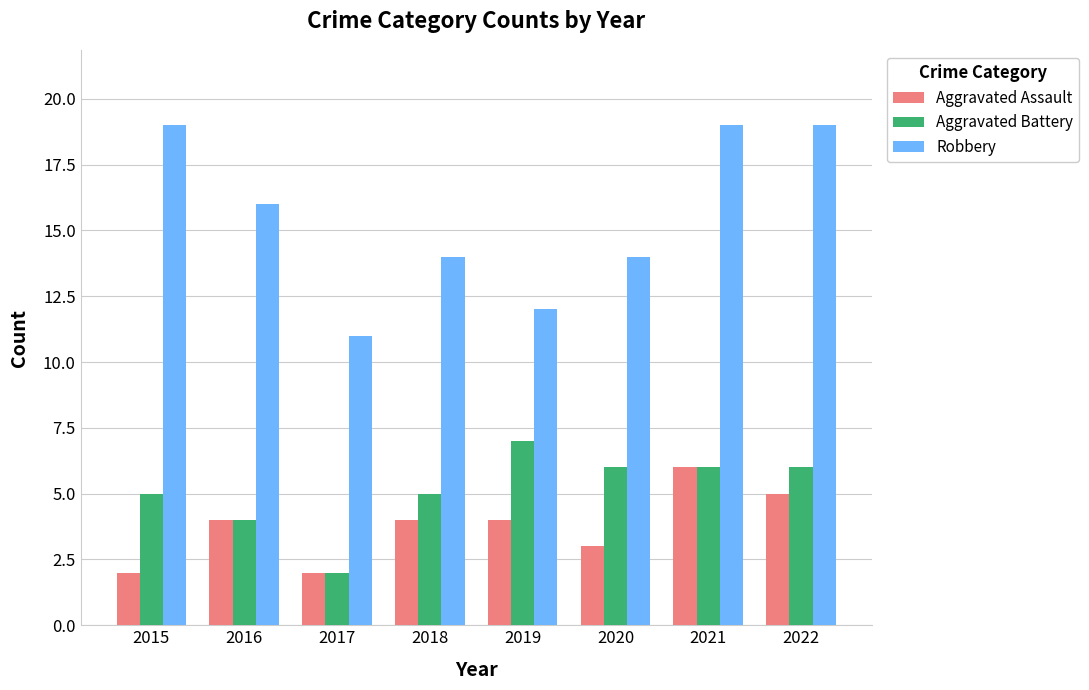

What value does the Aggravated Battery series have at 2015?

5